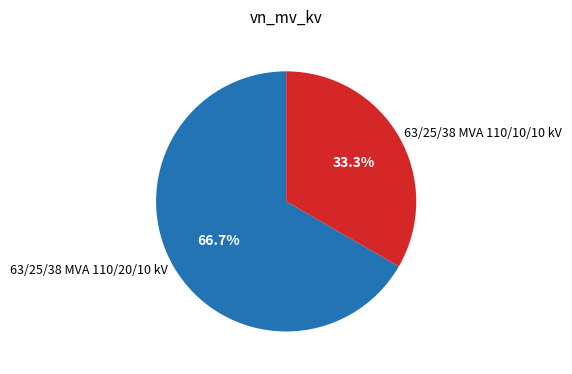

To the nearest percent, what is the combined percentage of 63/25/38 MVA 110/20/10 kV and 63/25/38 MVA 110/10/10 kV?

100%